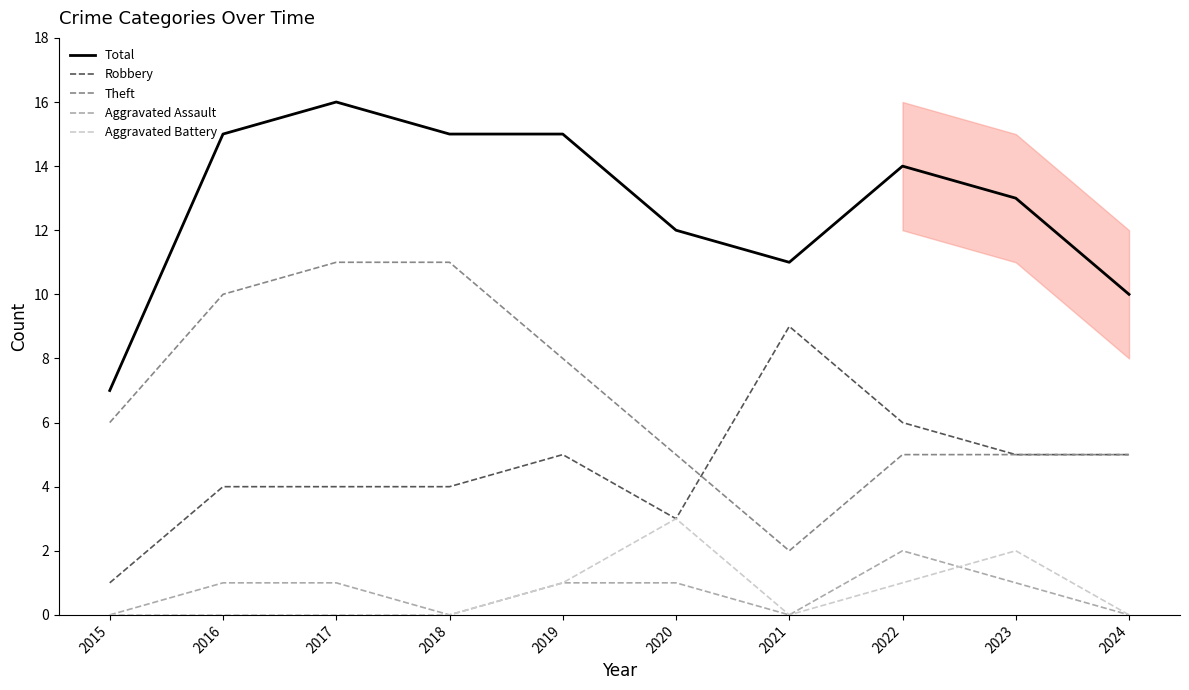

Reading left to right, transcribe all the data shown in this chart.

Total: 2015=7	2016=15	2017=16	2018=15	2019=15	2020=12	2021=11	2022=14	2023=13	2024=10
Robbery: 2015=1	2016=4	2017=4	2018=4	2019=5	2020=3	2021=9	2022=6	2023=5	2024=5
Theft: 2015=6	2016=10	2017=11	2018=11	2019=8	2020=5	2021=2	2022=5	2023=5	2024=5
Aggravated Assault: 2015=0	2016=1	2017=1	2018=0	2019=1	2020=1	2021=0	2022=2	2023=1	2024=0
Aggravated Battery: 2015=0	2016=0	2017=0	2018=0	2019=1	2020=3	2021=0	2022=1	2023=2	2024=0